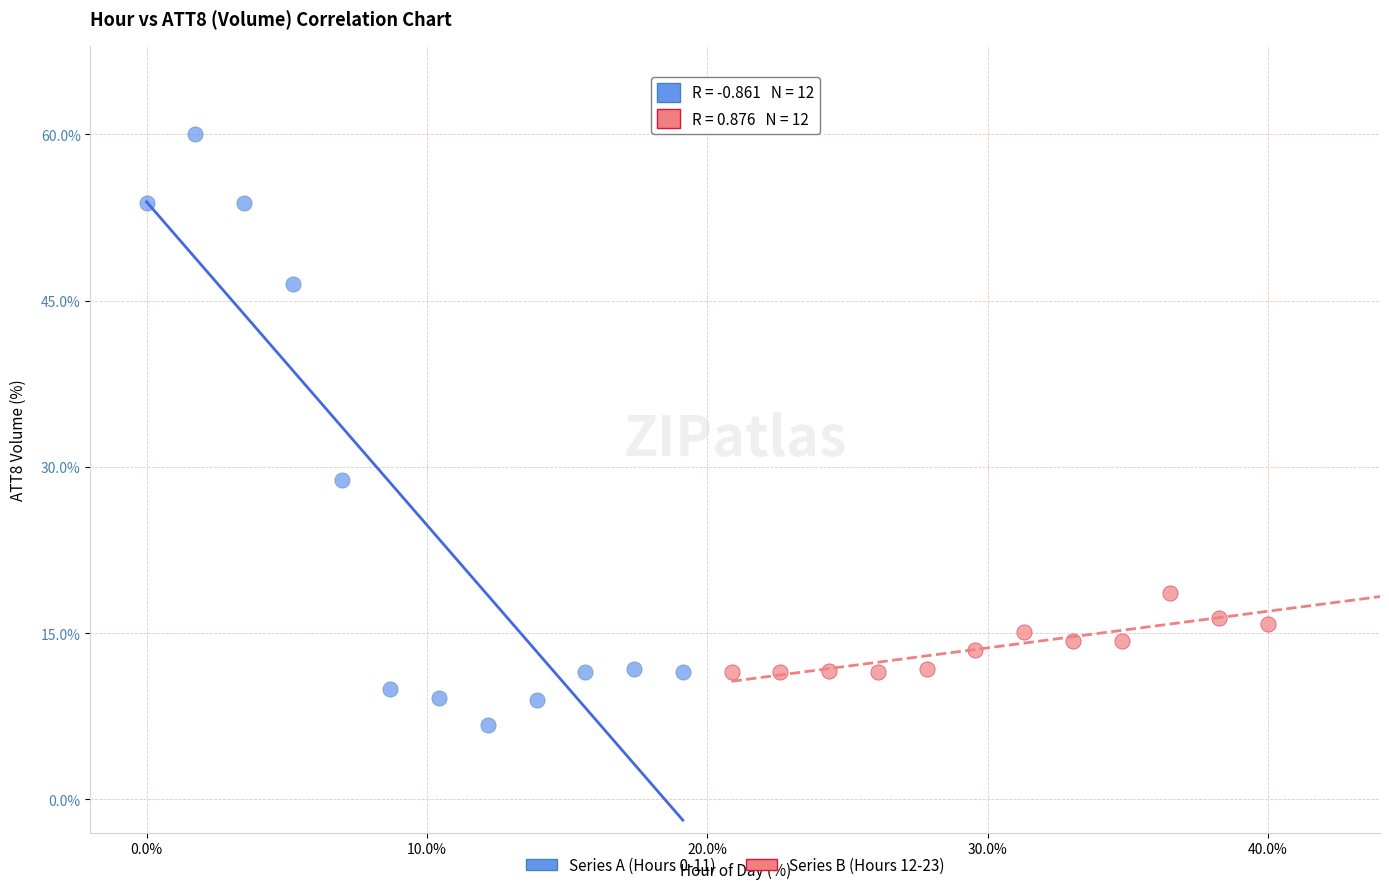

Which series has the largest Y range (max minus min)?

Series A (Hours 0-11)